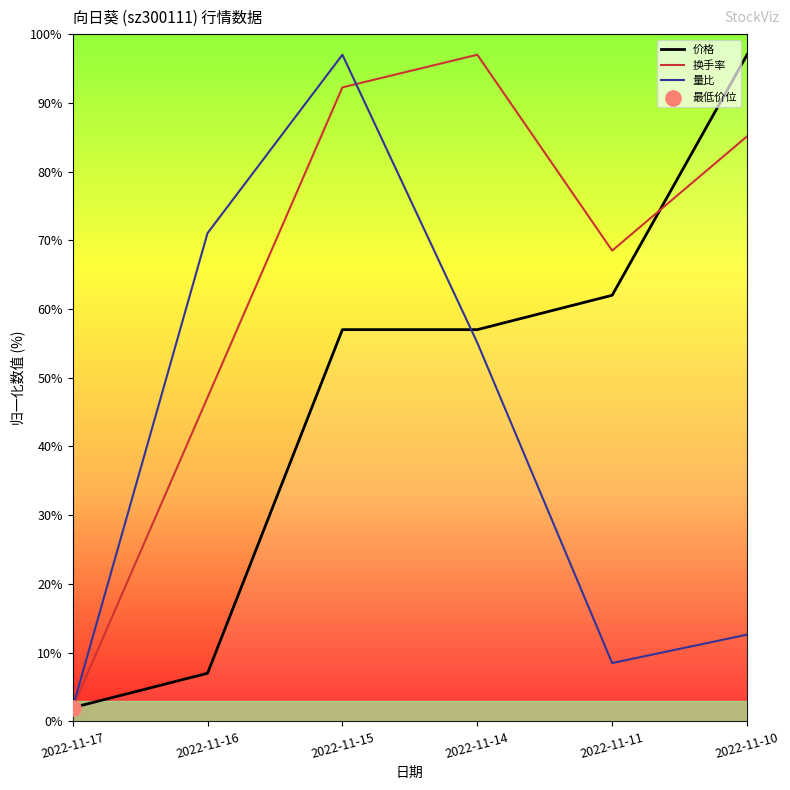

Which series has the largest total across all categories?

换手率